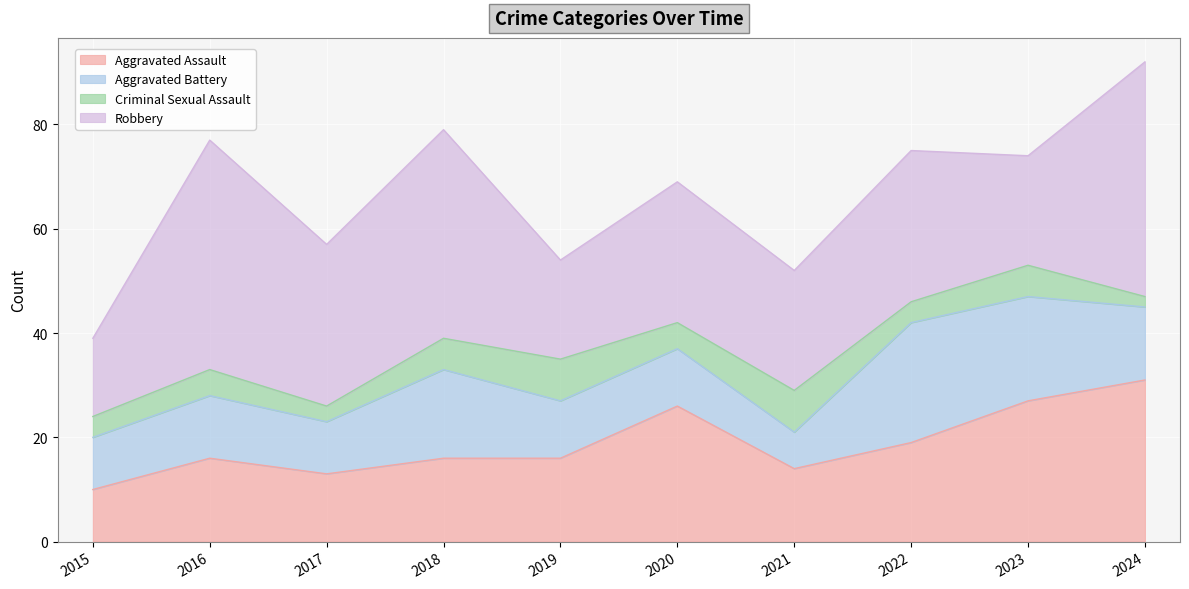

Is the value of Aggravated Battery at 2016 greater than the value of Aggravated Assault at 2024?

No